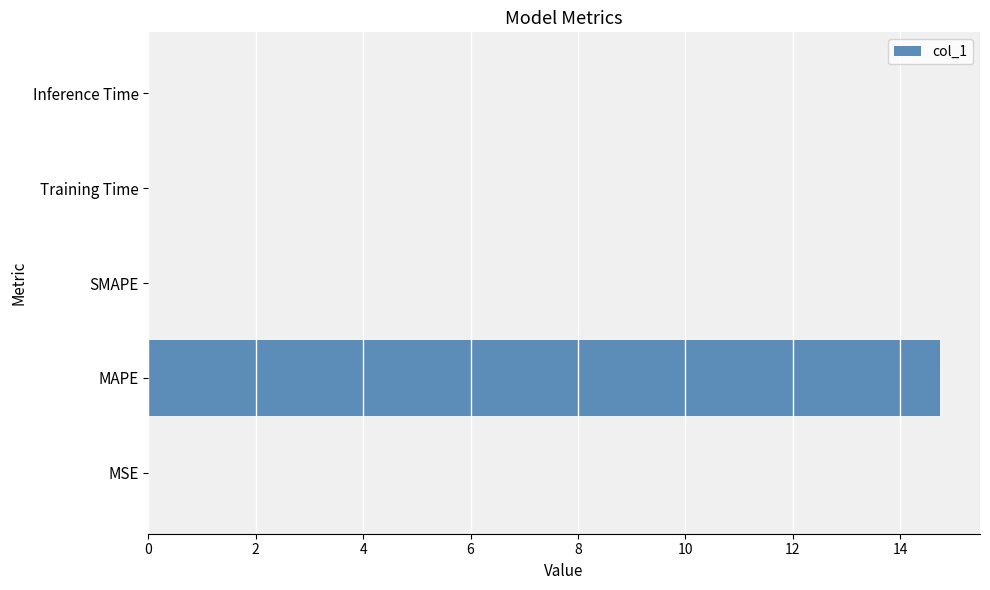

At which category does the chart reach its peak across all series?

MAPE